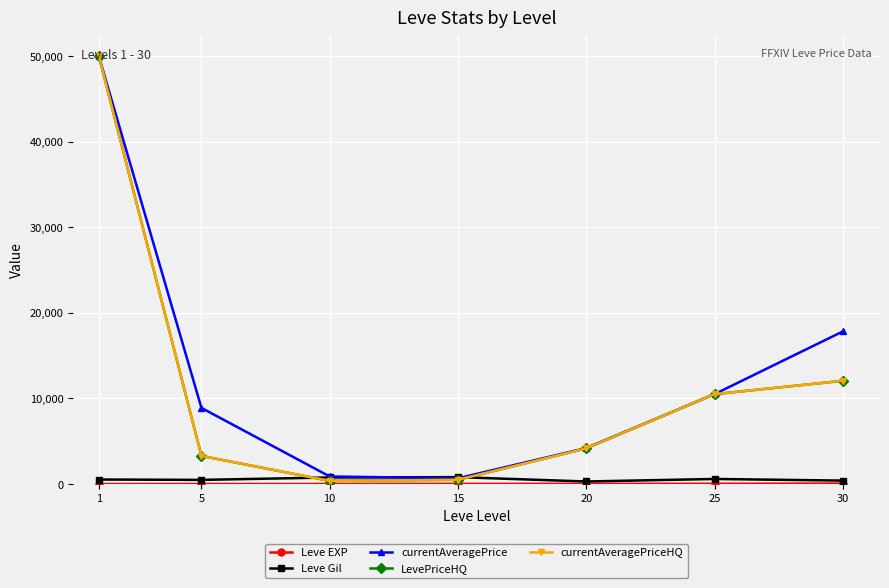

Is this an area chart (filled region under the line)?

No